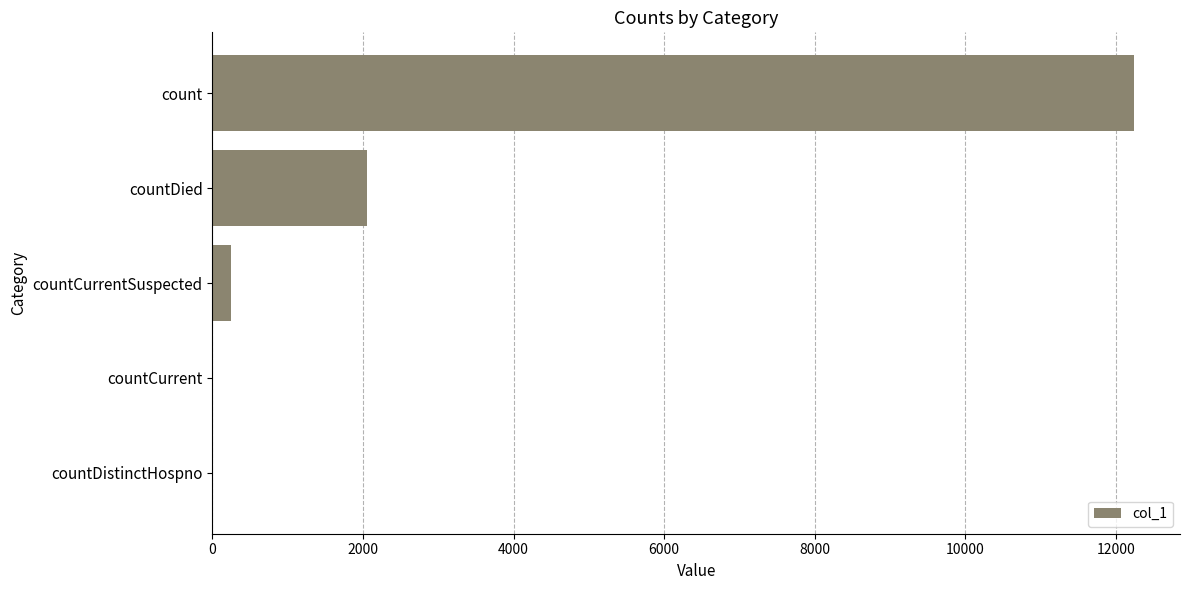

What is the average value?

2907